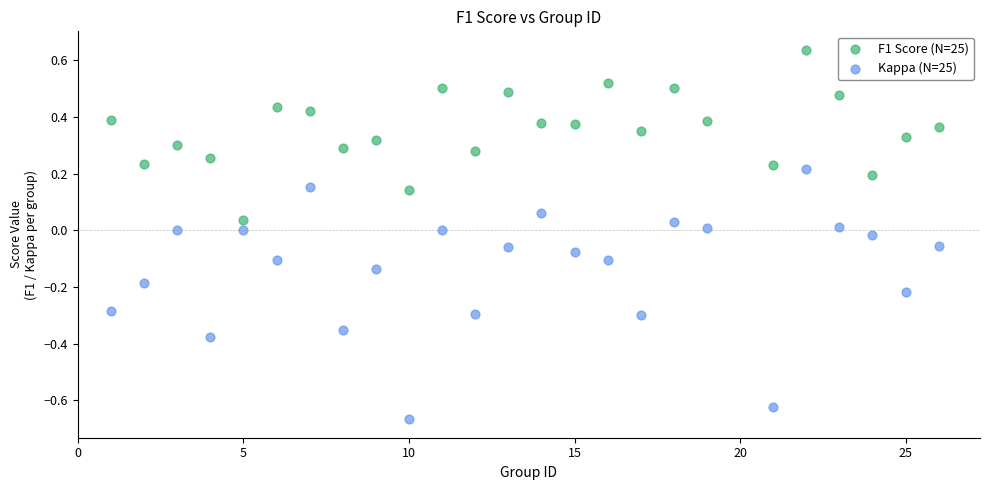

Across all data points, what is the range of X values (max minus min)?

25.0